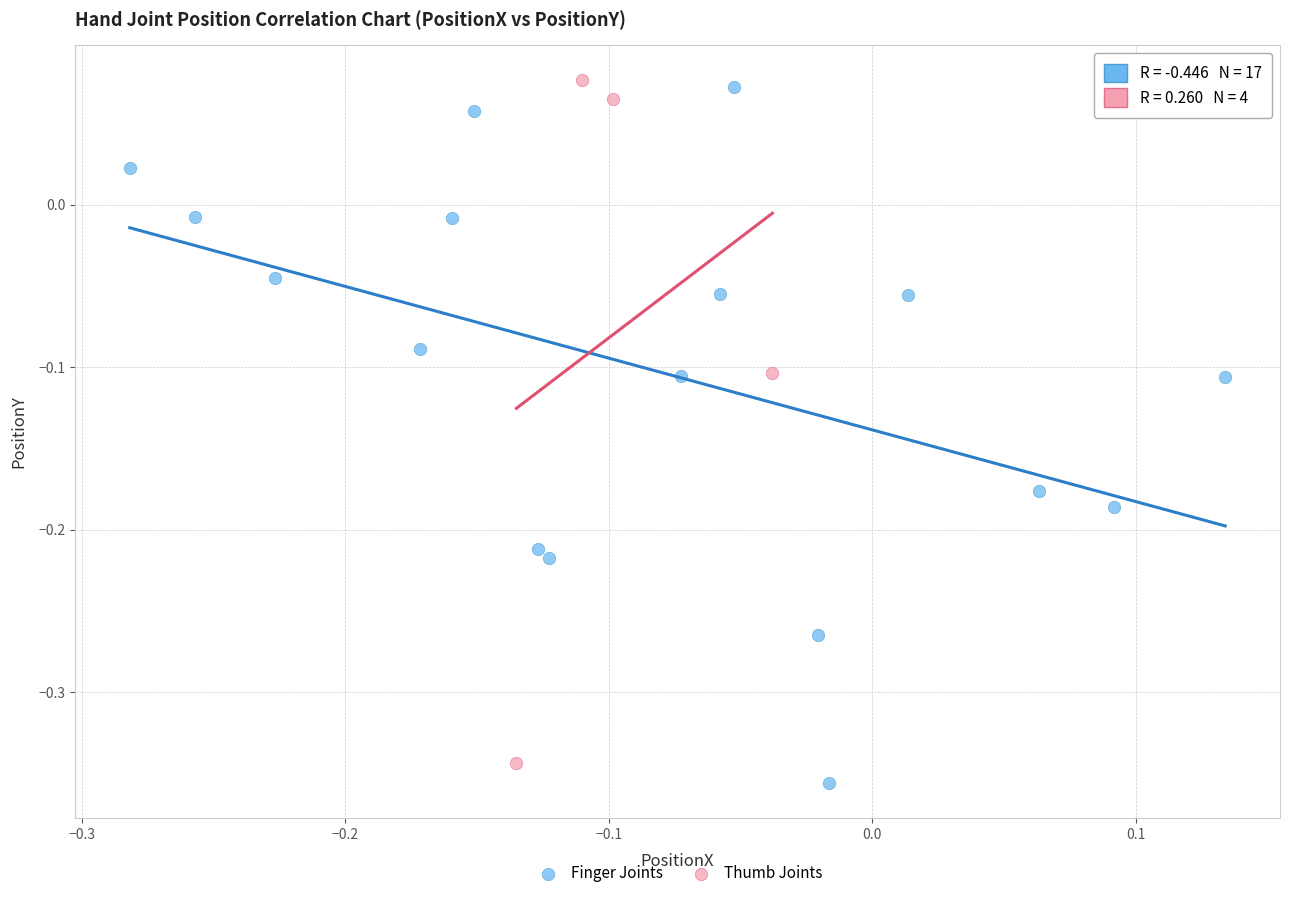

Which series has the largest Y range (max minus min)?

Finger Joints